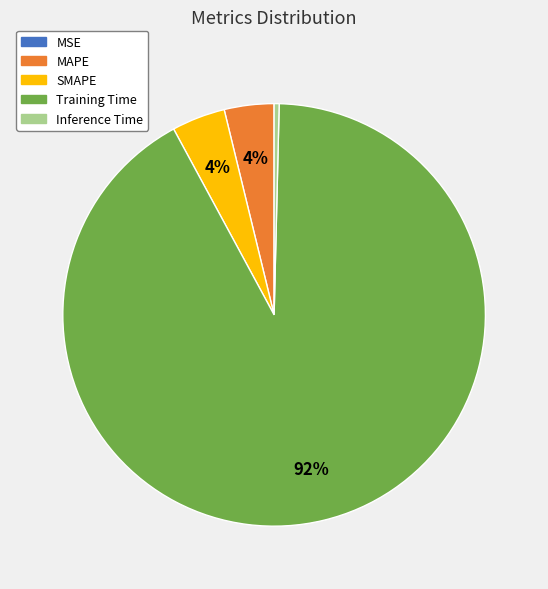

What percentage is the SMAPE slice, to the nearest percent?

4%